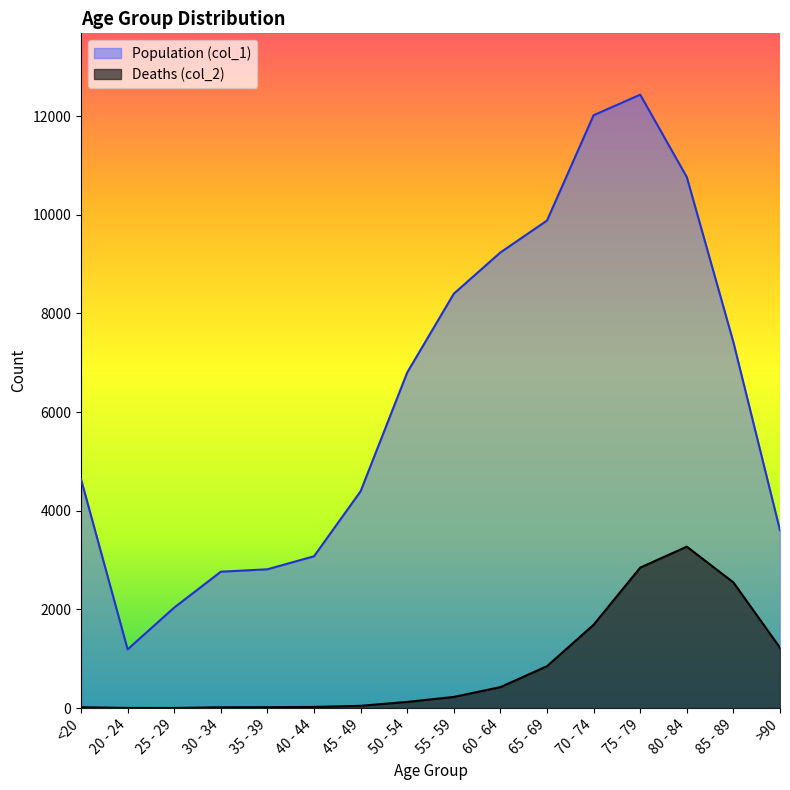

Is the value of Deaths (col_2) at 65 - 69 greater than the value of Population (col_1) at 80 - 84?

No